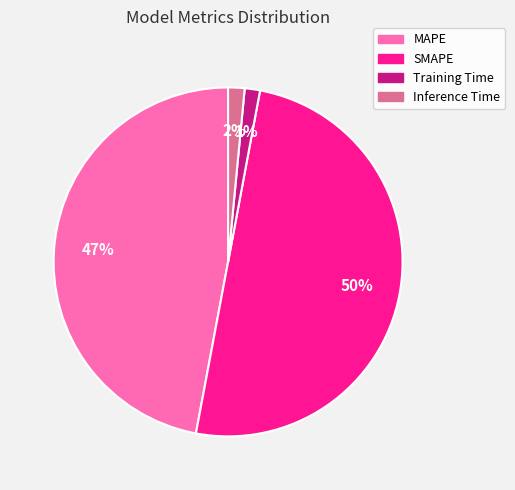

Is the sum of MAPE and Training Time greater than half?

No